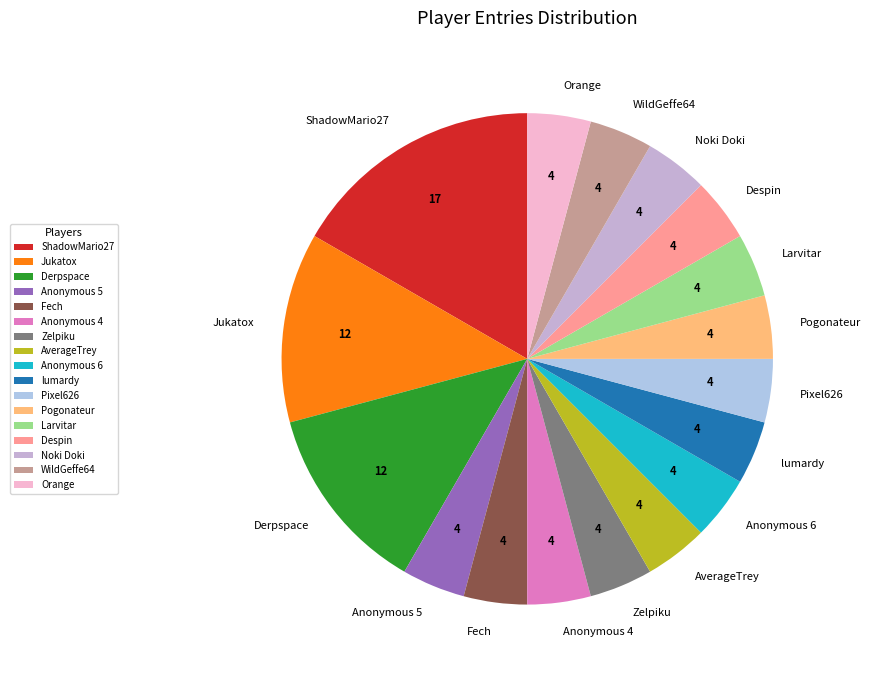

Do Despin and lumardy together represent more than half of the pie?

No